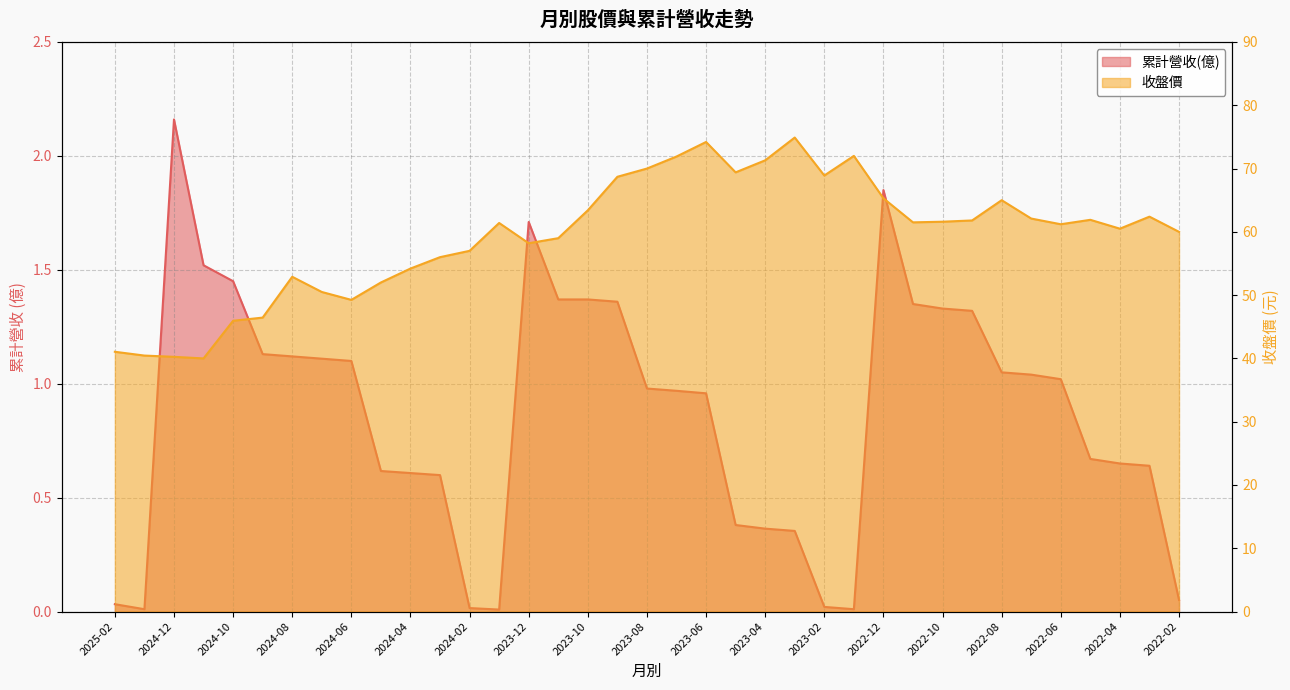

How many lines are shown in the chart?

2